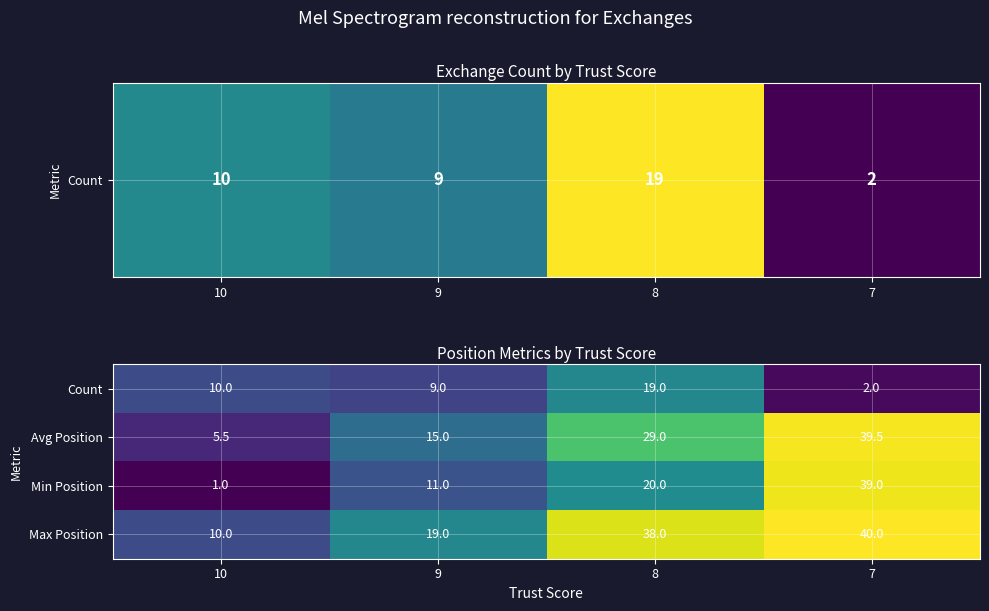

Which series has the largest total across all categories?

Max Position